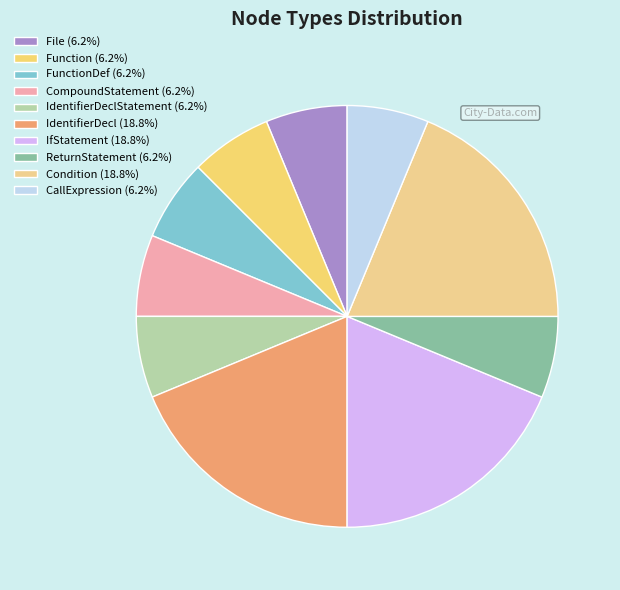

Count the number of slices in the pie.

10